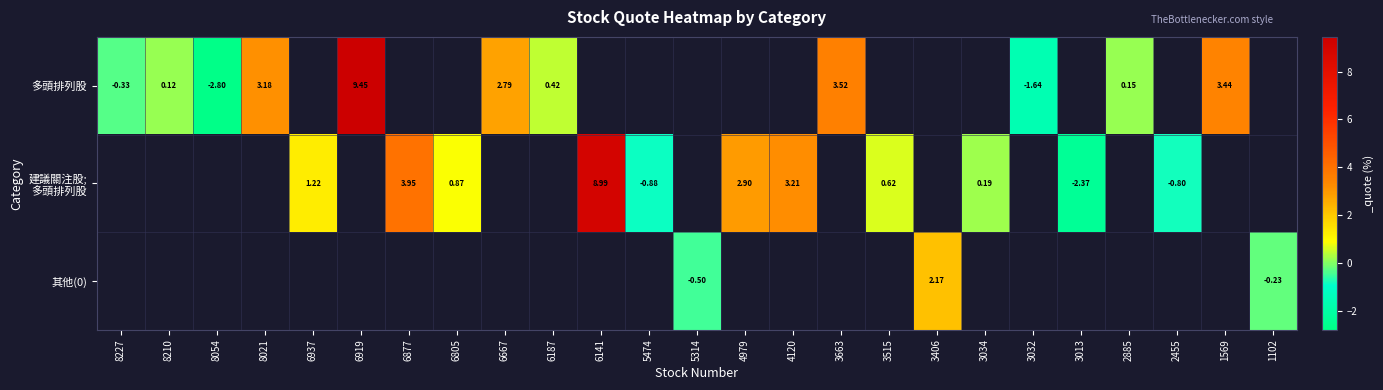

Which series has the widest spread of values?

多頭排列股